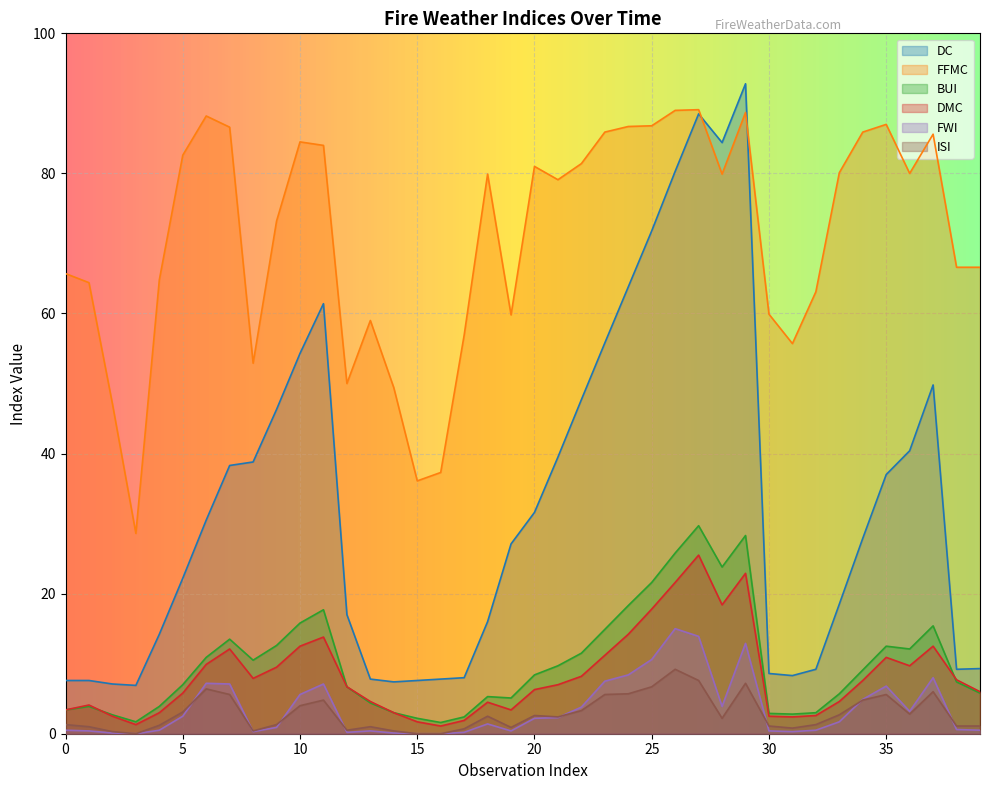

Which series has the largest range (max minus min)?

DC